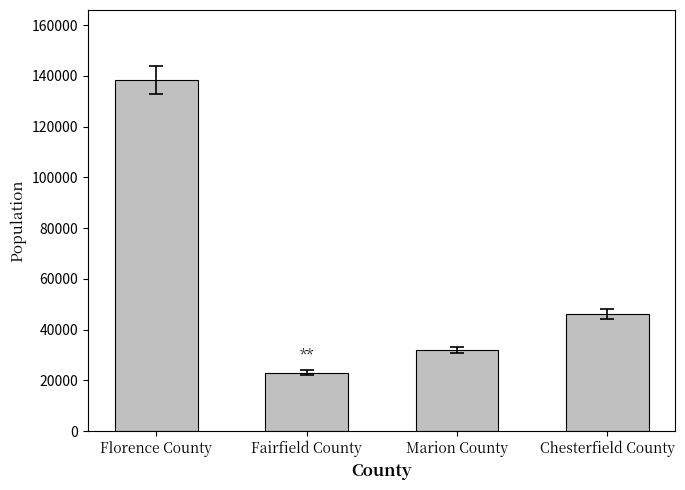

What is the smallest value displayed?

23109